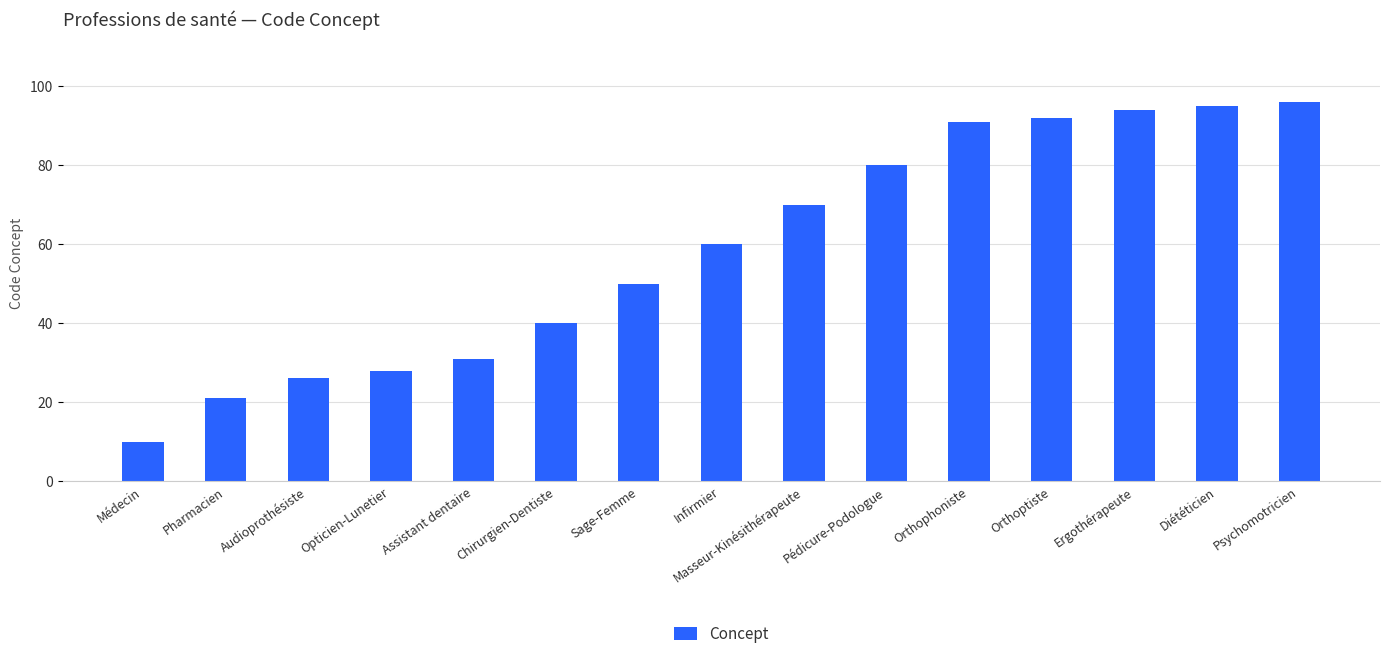

How many series are shown in this chart?

1